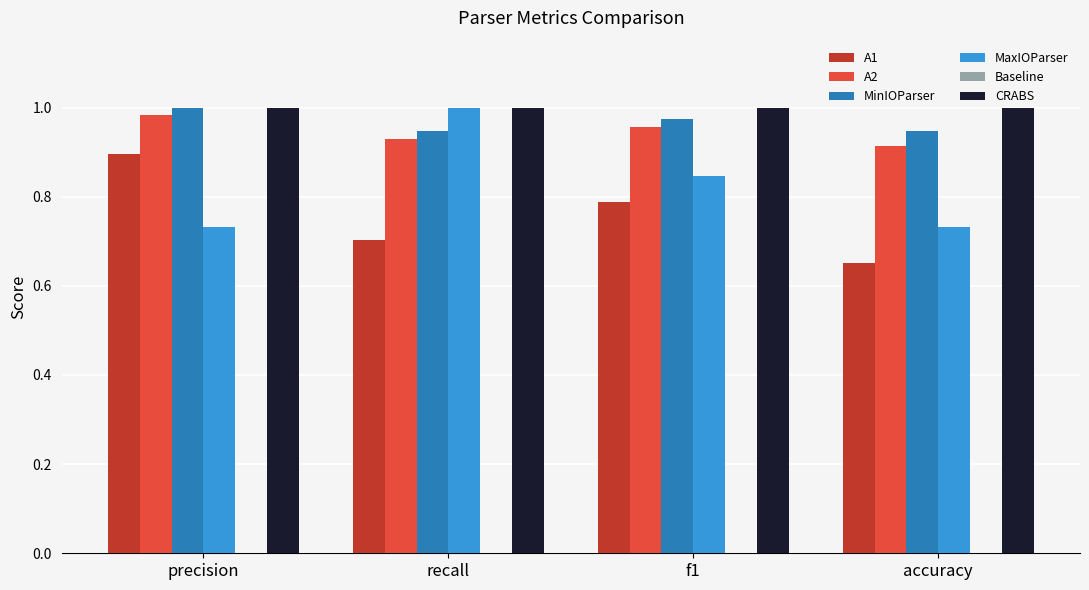

Which category has the lowest value across all series?

accuracy